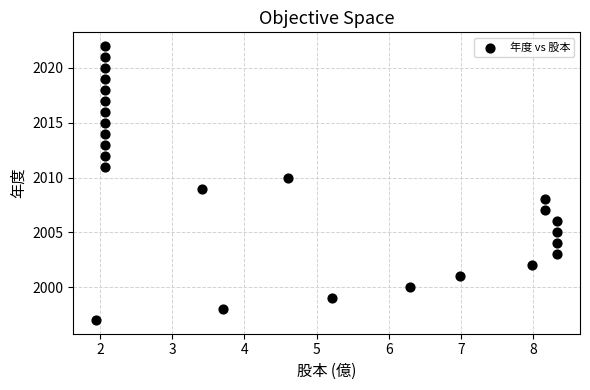

What is the range of Y values (max minus min)?

25